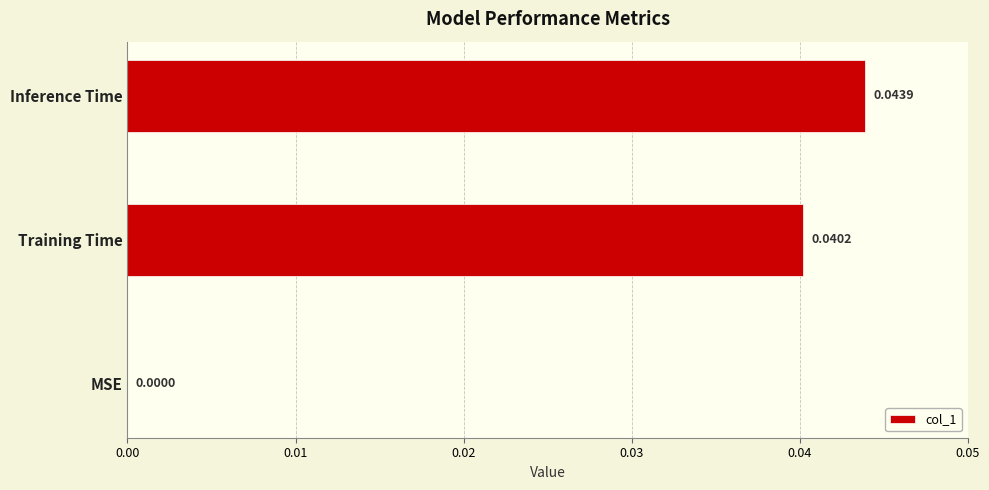

Between Training Time and Inference Time, which is larger?

Inference Time